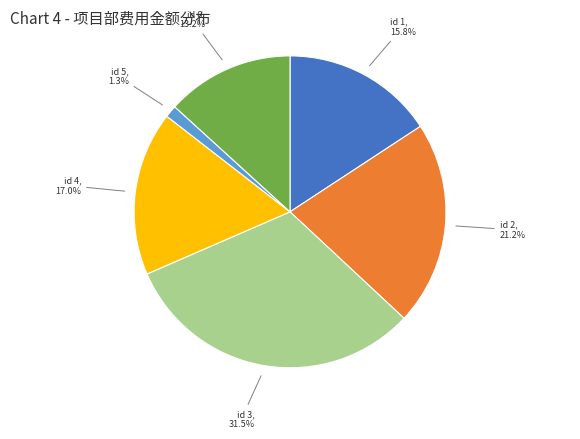

Is the sum of id 4 and id 1 greater than half?

No